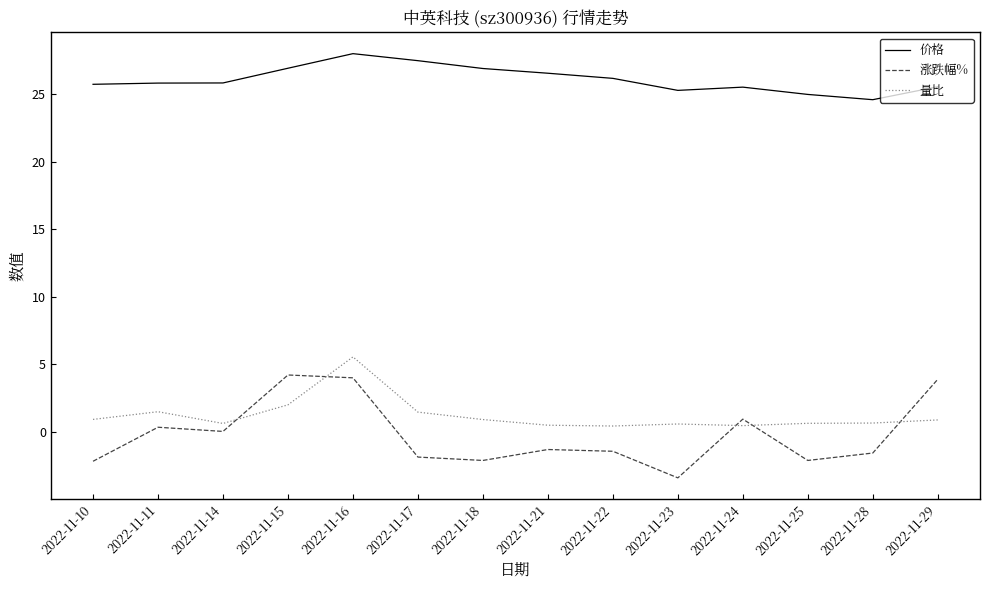

What is the total value across all series at 2022-11-22?

25.2